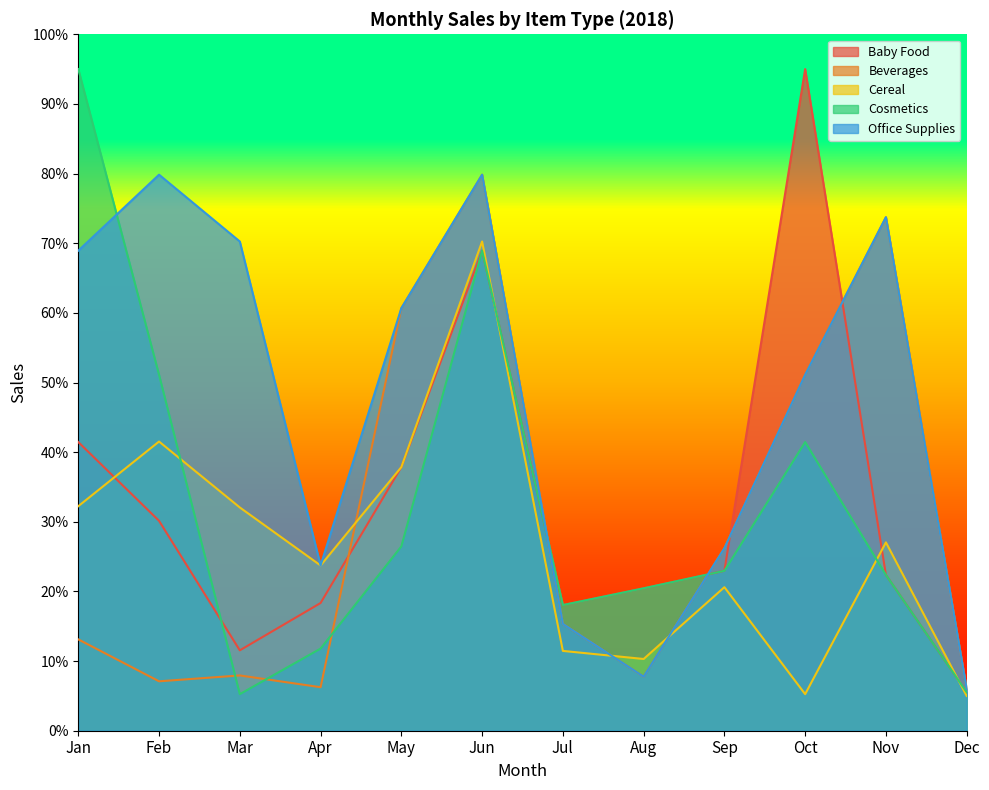

Between Mar and Apr, which is larger?

Apr